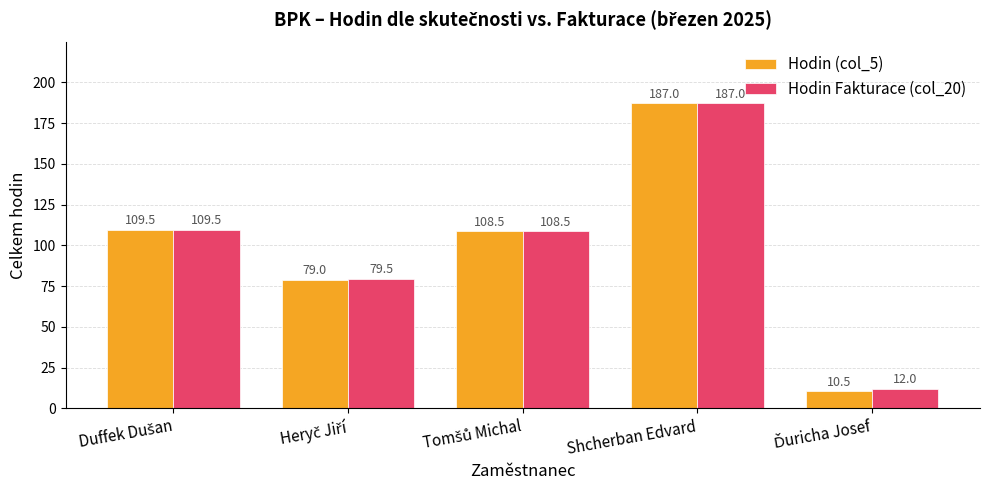

At how many categories does at least one series exceed 97?

3